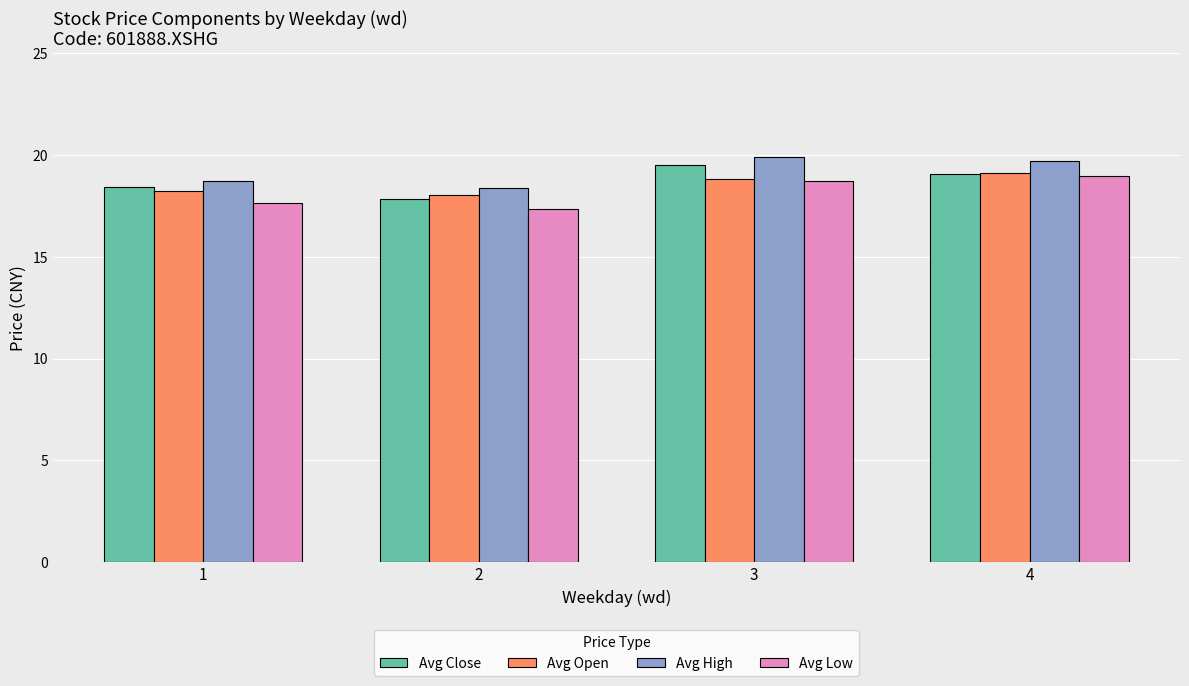

The Avg Close series shows 19.5 at 3. True or false?

True